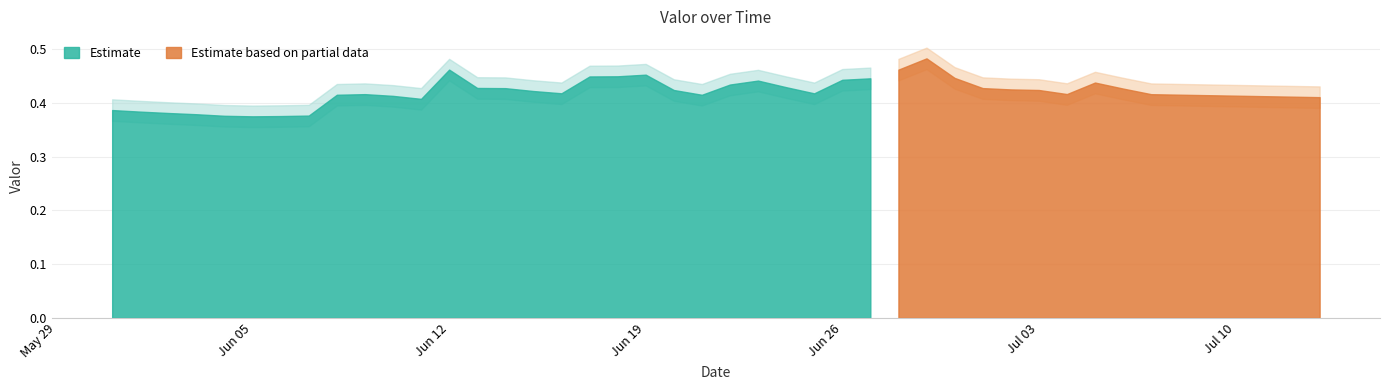

Does the chart display data point markers on the line(s)?

No